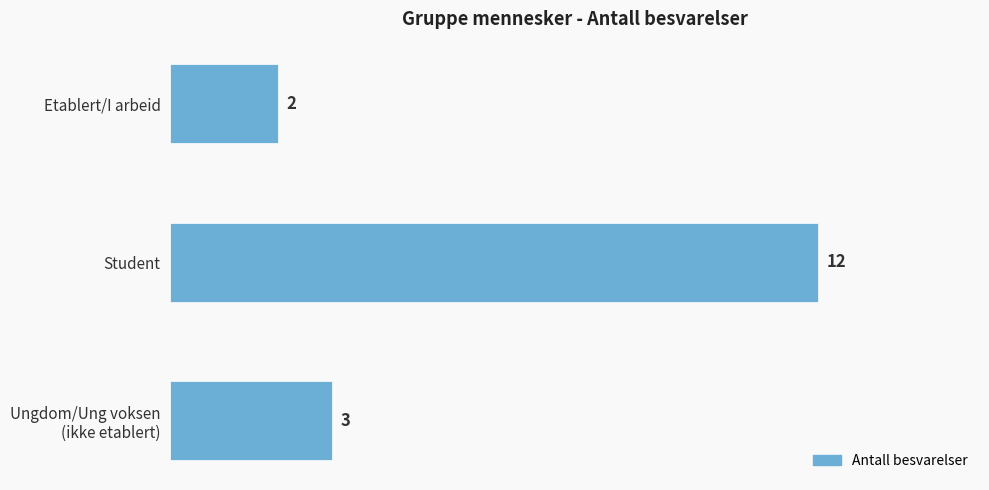

Is it true that the value at Student is 12?

True